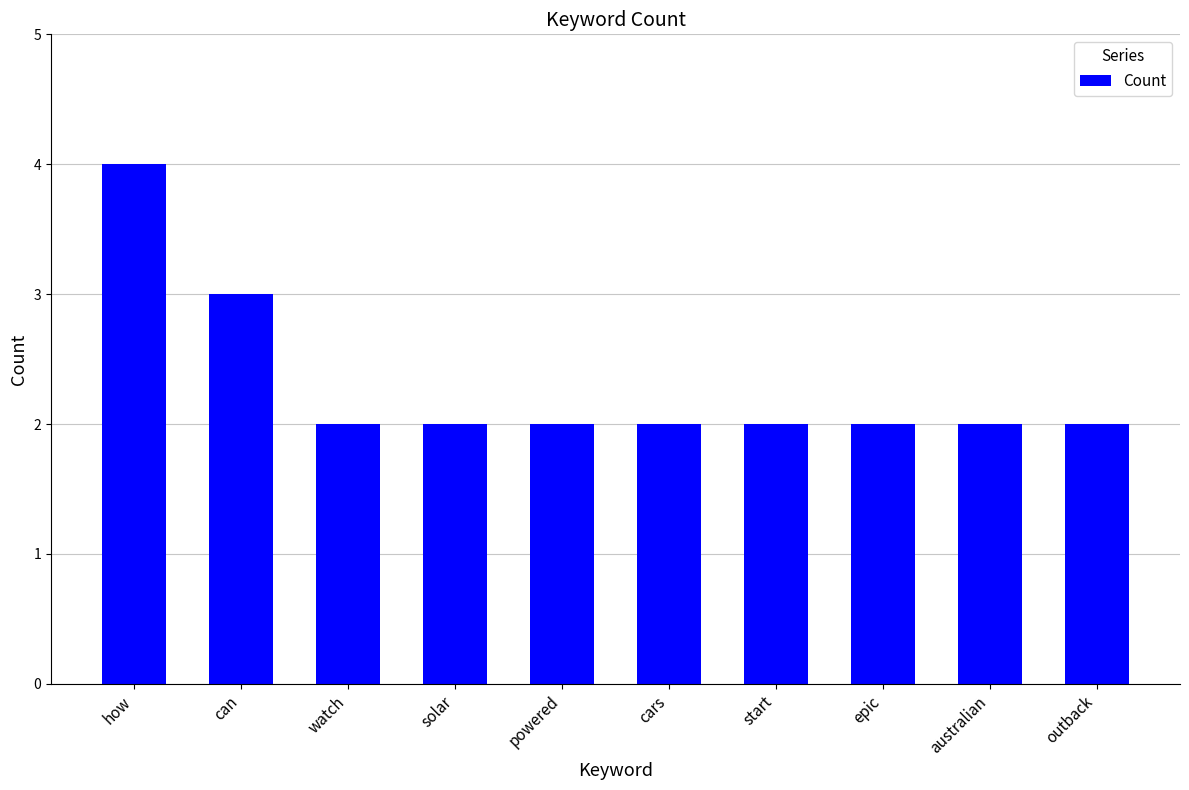

Is it true that the value at outback is 2?

True